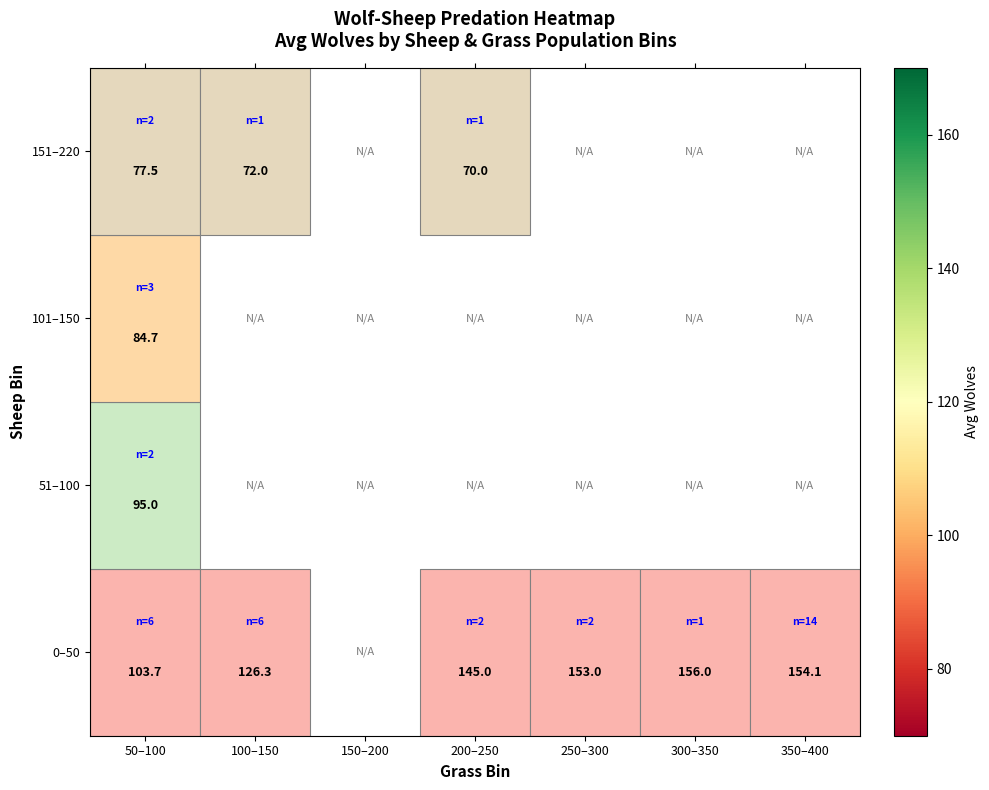

At which label is 51–100 closest to 95?

50–100